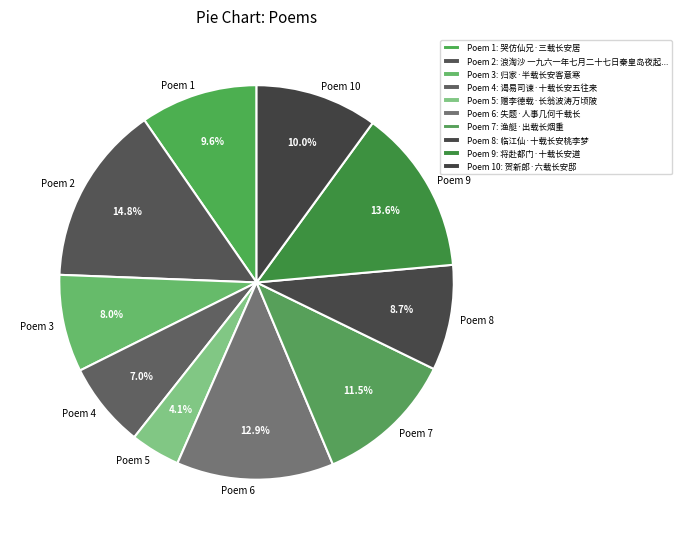

Which slice is the largest?

浪淘沙 一九六一年七月二十七日秦皇岛夜起望海，时报载长江流域各省普得甘霖